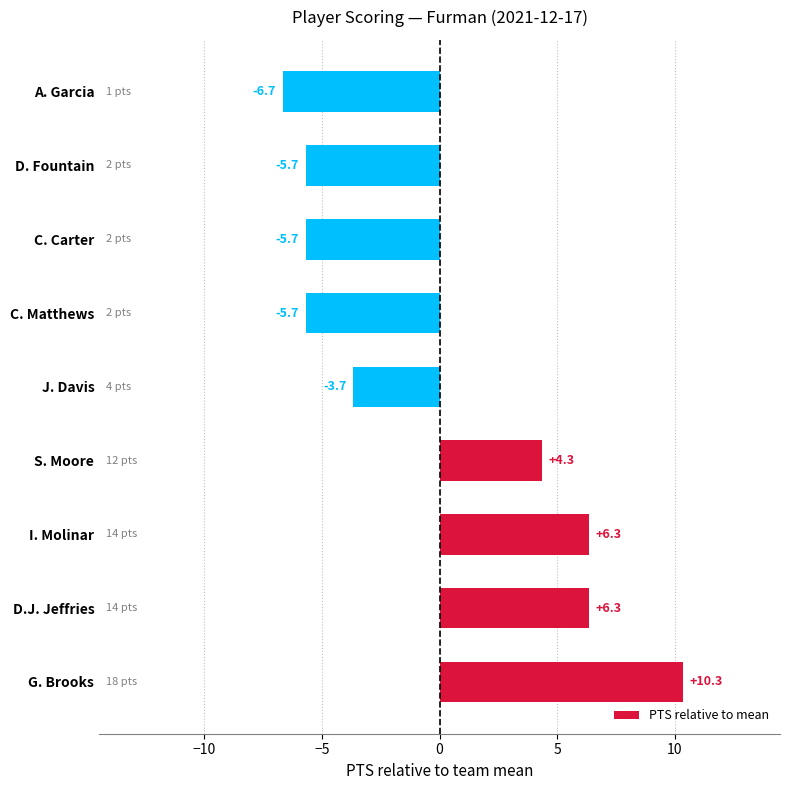

What is the difference between the maximum and minimum values?

17.0